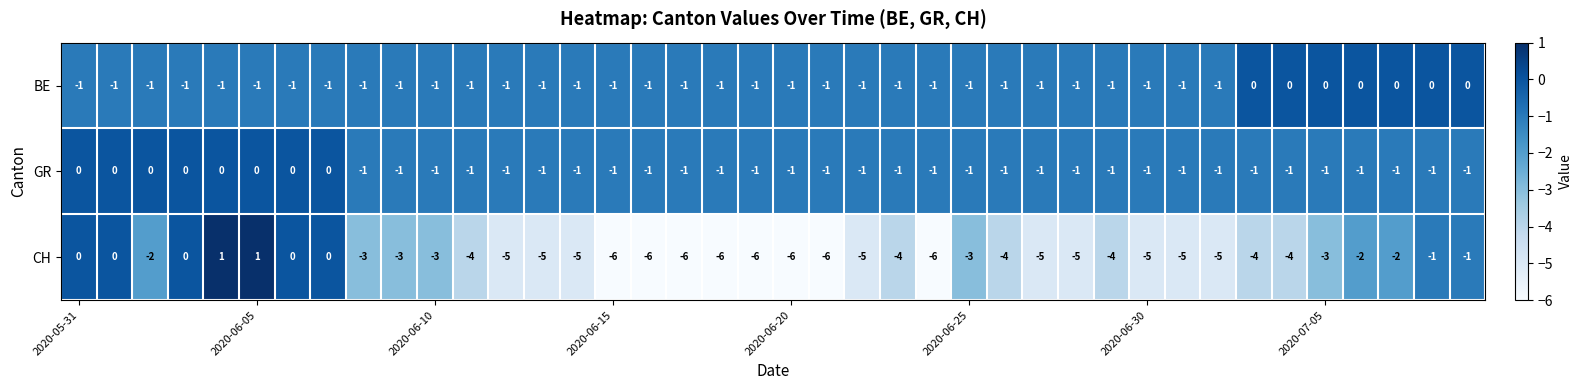

Count the BE values in the range -1 to 0.

40